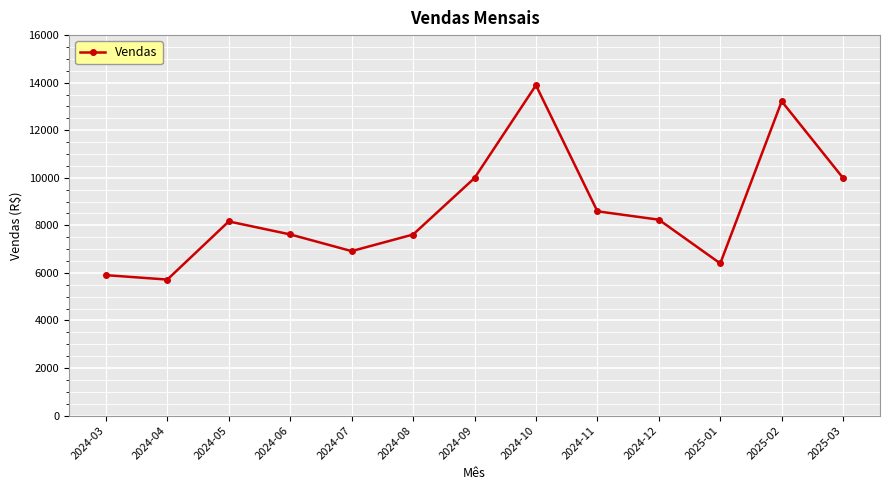

Read the value at 2024-03.

5905.2